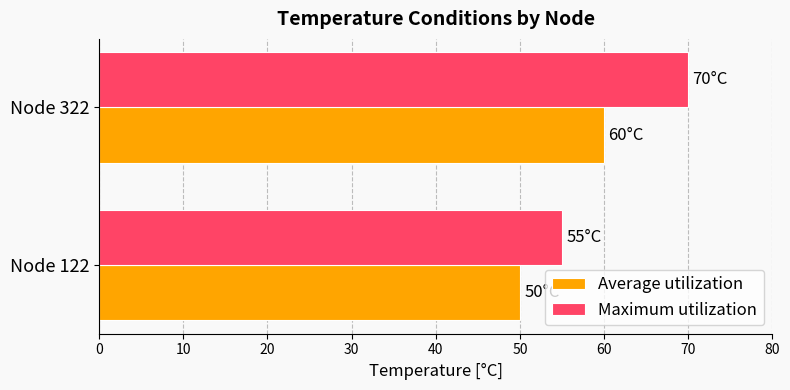

Which series has the largest total across all categories?

Maximum utilization